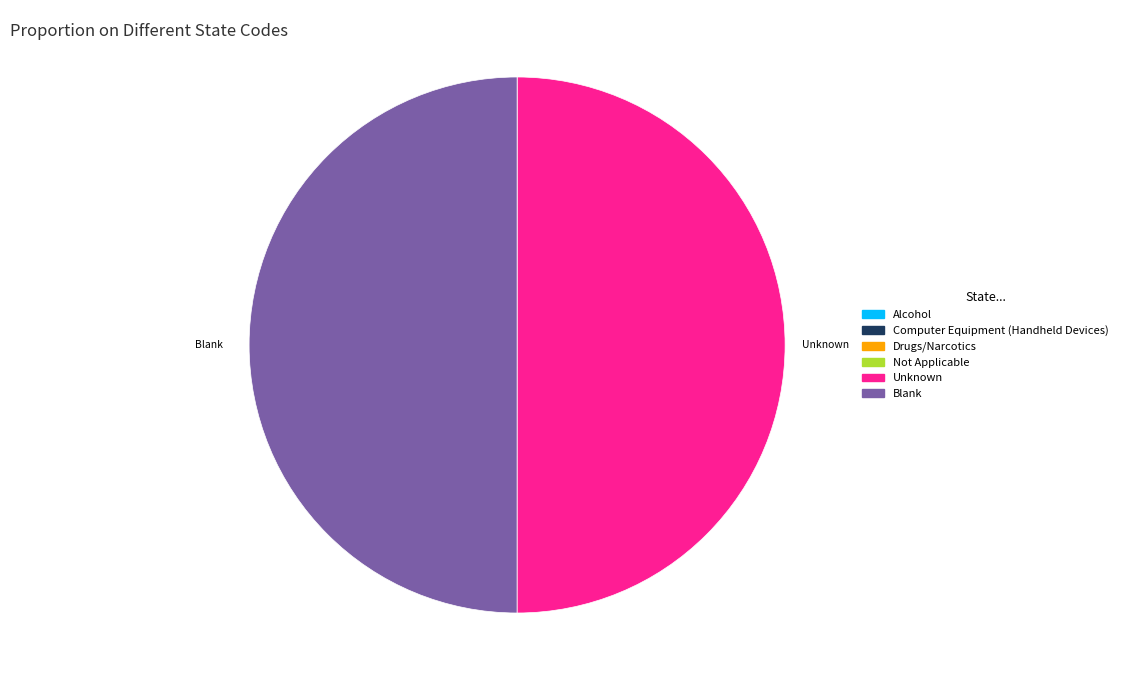

The Blank slice represents 57% of the pie. True or false?

False